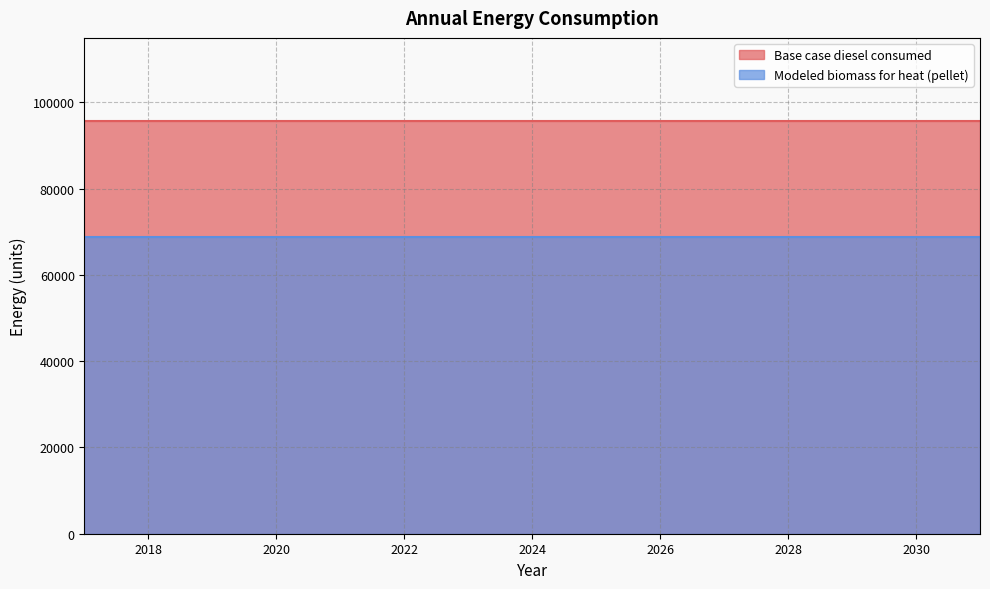

How many lines are shown in the chart?

2